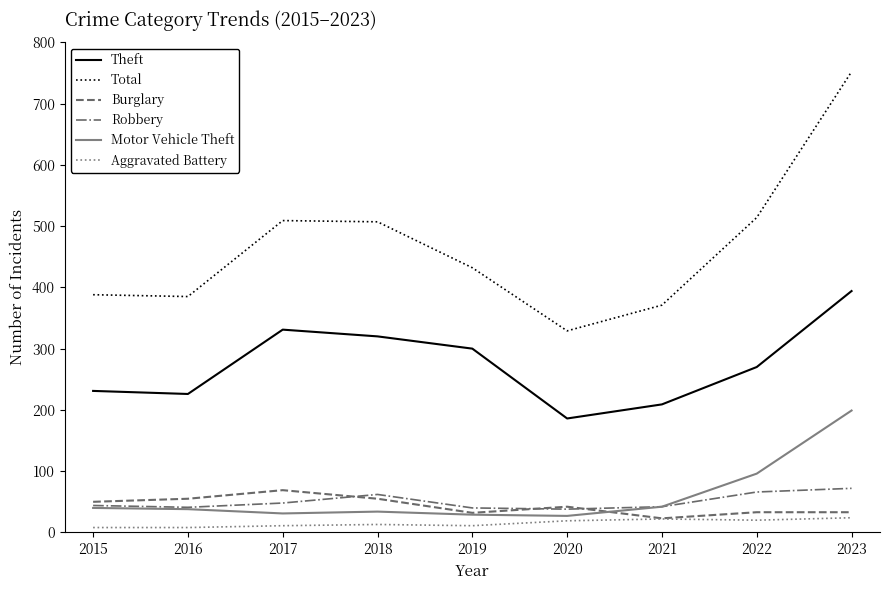

True or false: Total and Aggravated Battery intersect in this chart.

False